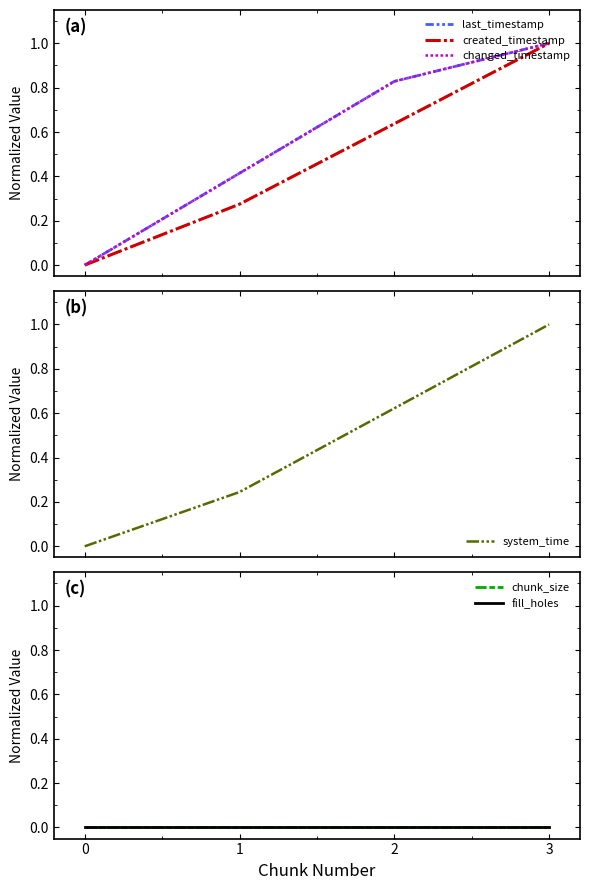

How many series are shown in this chart?

6